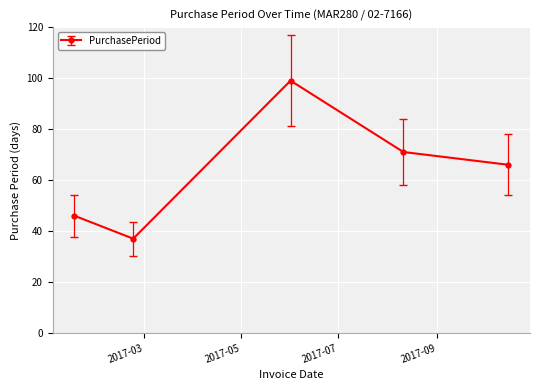

What is the difference between the maximum and second lowest values?

53